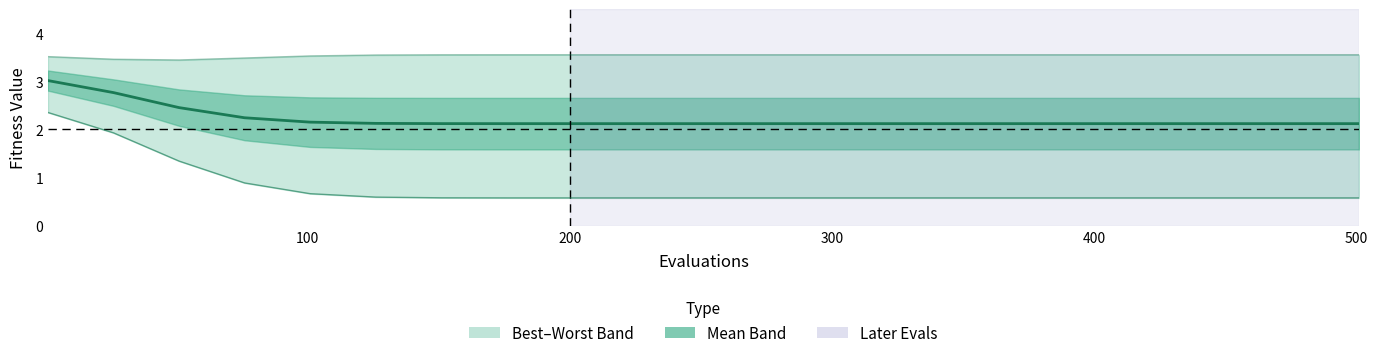

At which category does worst reach its first local valley?

200